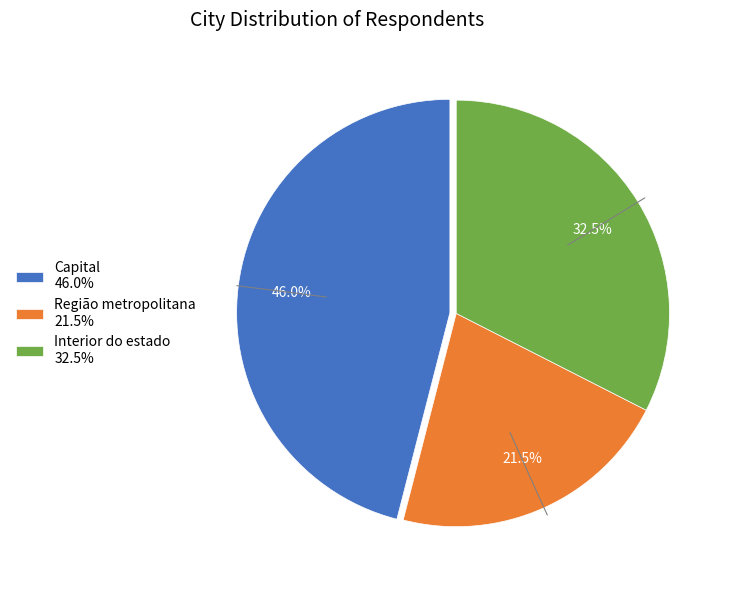

What is the smallest slice in the pie chart?

Região metropolitana